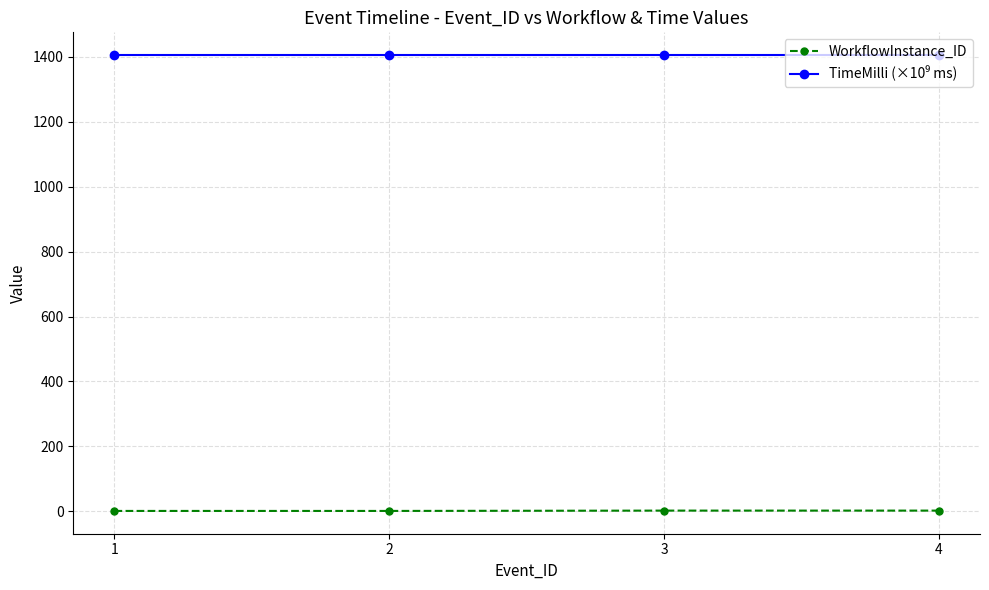

What is the sum of all WorkflowInstance_ID values?

6.0